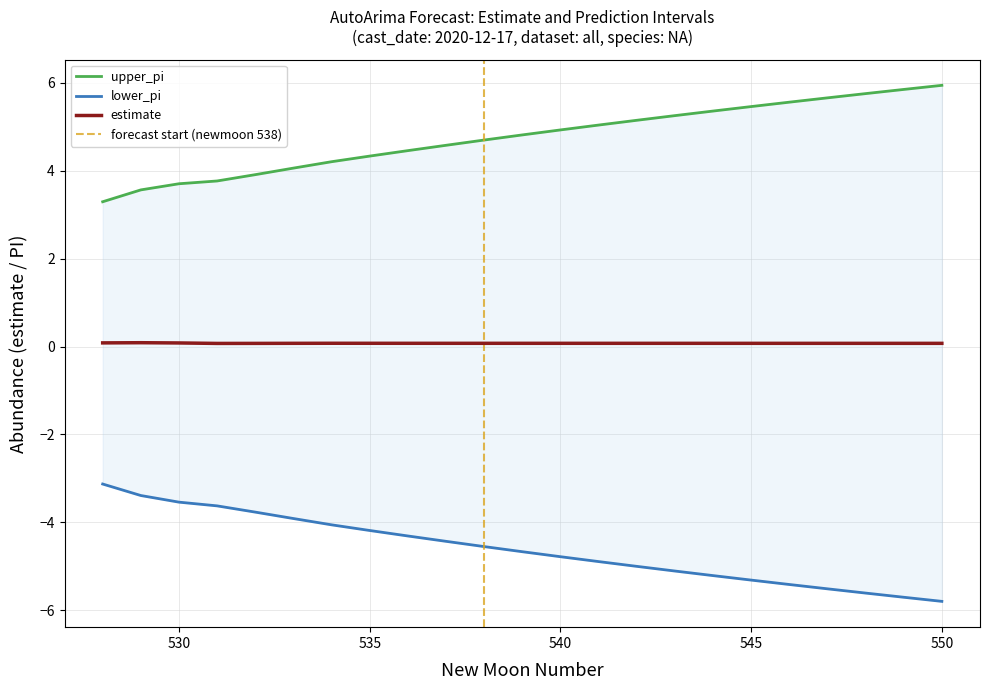

Does the chart display data point markers on the line(s)?

No